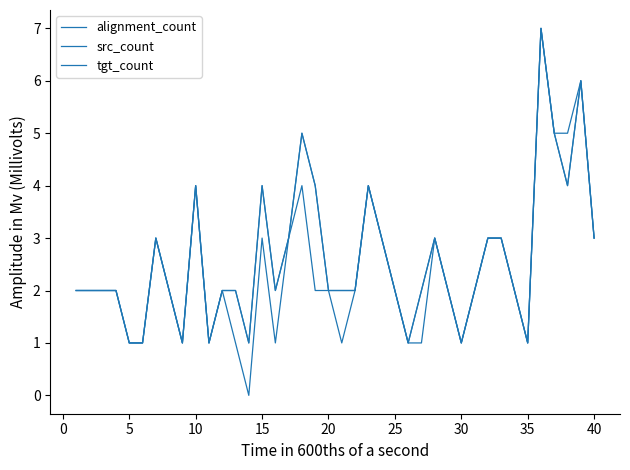

True or false: src_count and tgt_count intersect in this chart.

False